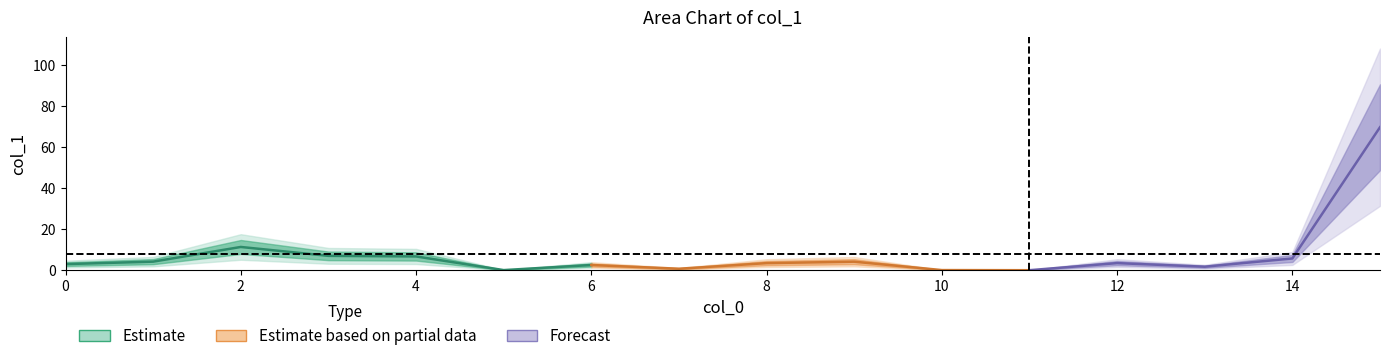

Reading left to right, transcribe all the data shown in this chart.

0=3.0	1=4.2	2=11.3	3=7.0	4=6.7	5=0.1	6=2.5	7=0.7	8=3.5	9=4.2	10=0.1	11=0.0	12=3.5	13=1.7	14=5.7	15=69.8